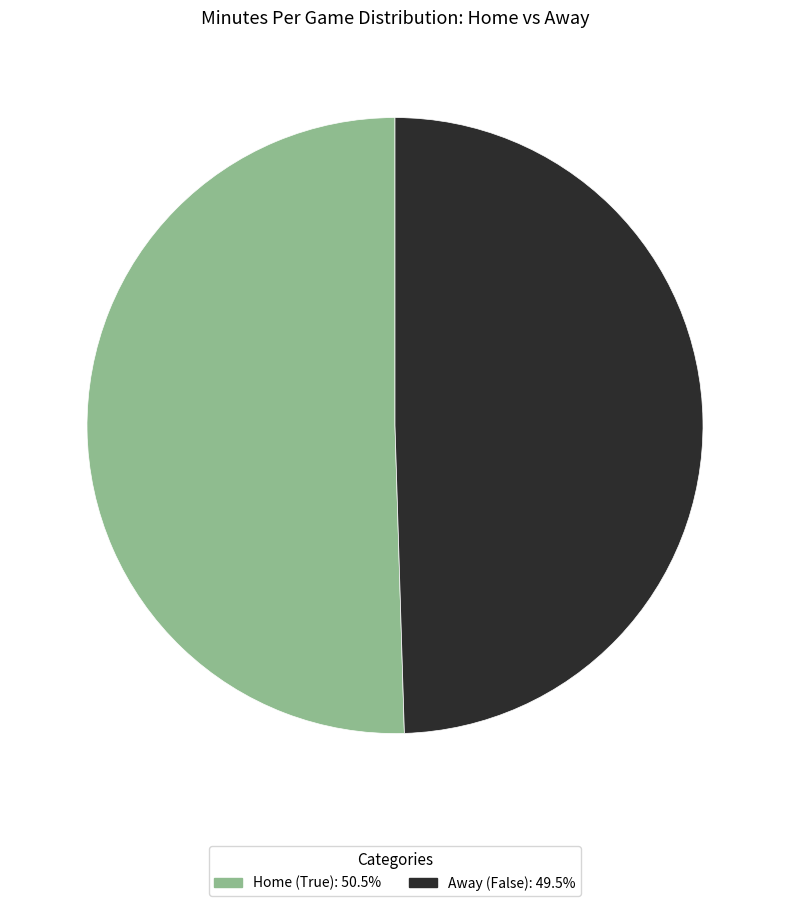

Approximately how many times larger is the value at Away (False): 49.5% compared to Home (True): 50.5%?

1.0